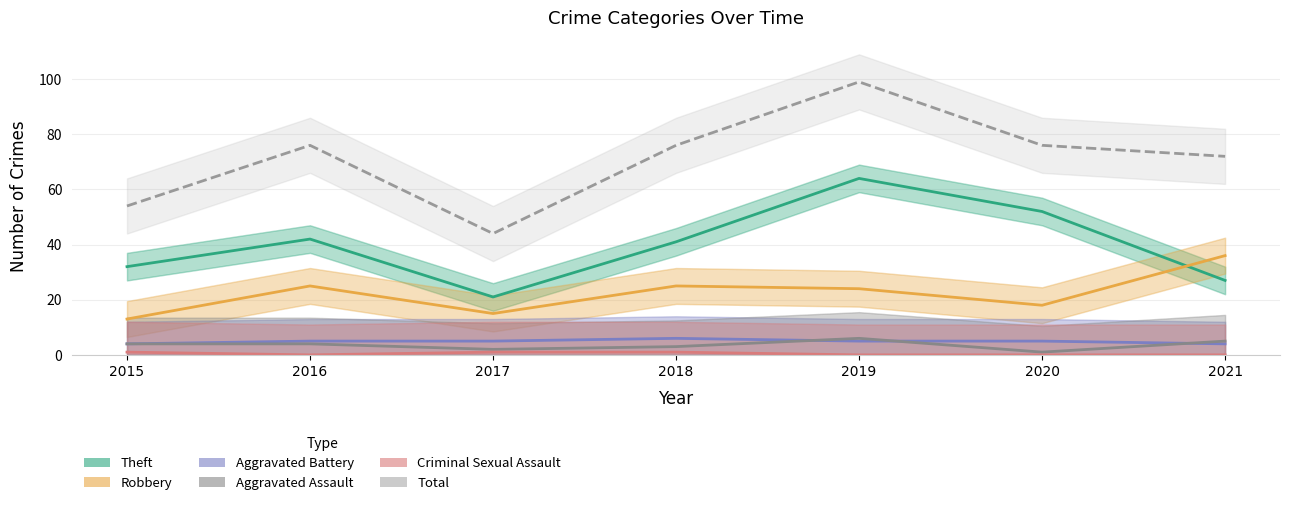

Which label corresponds to the largest value in the chart?

2019